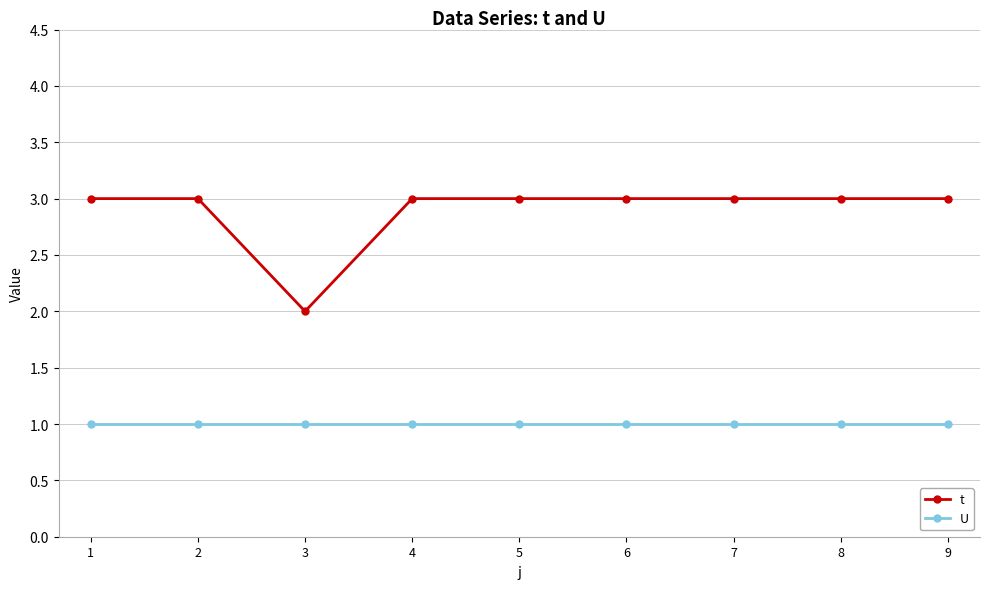

At which category does t reach its first local valley?

3